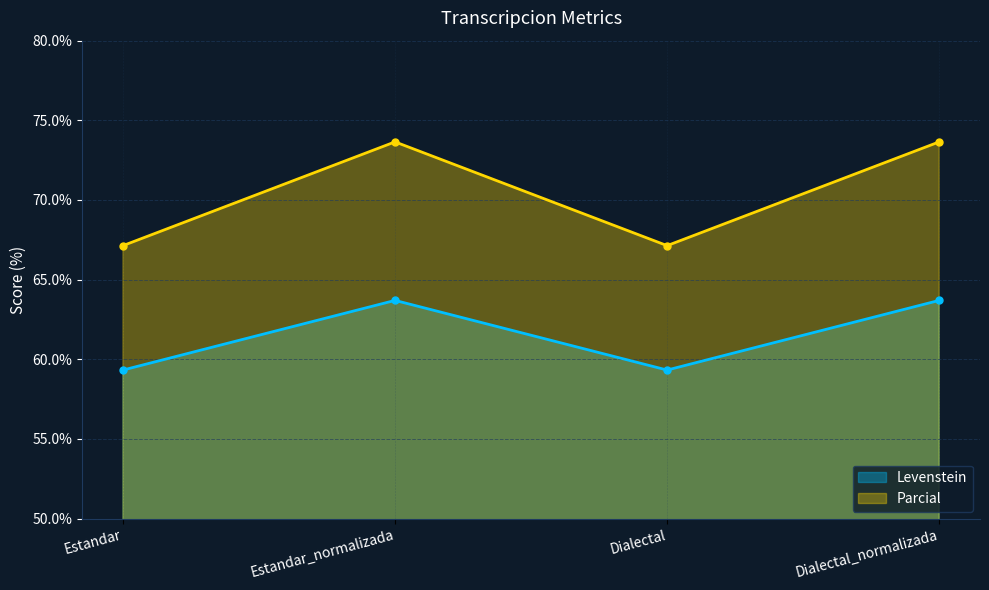

How many lines are shown in the chart?

2